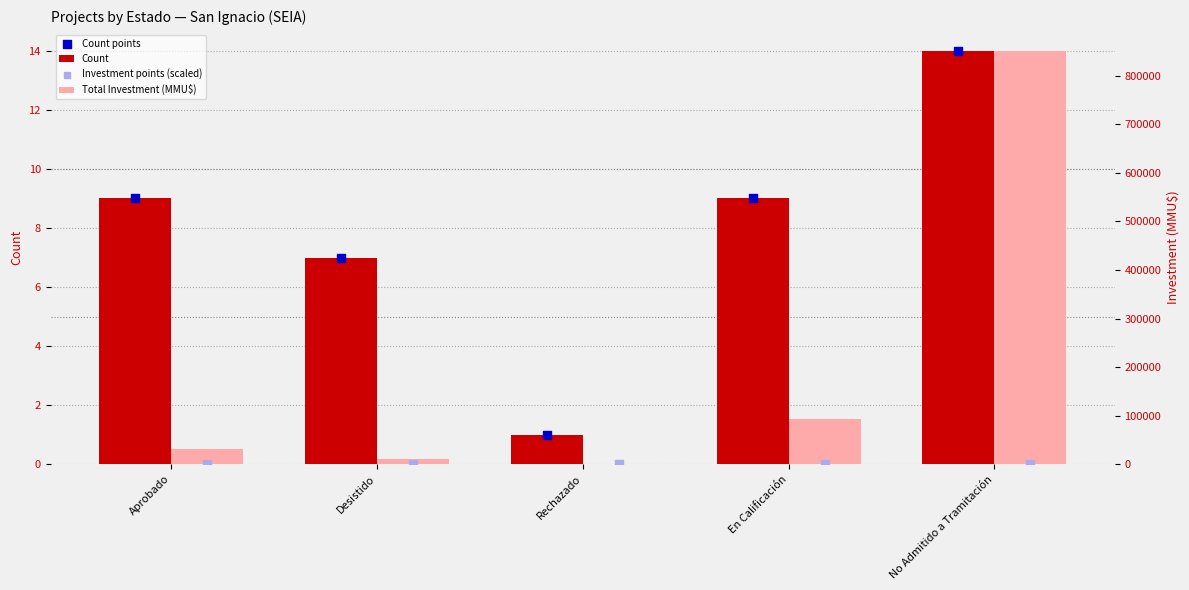

Which series contains the highest Y value?

Total Investment (MMU$)